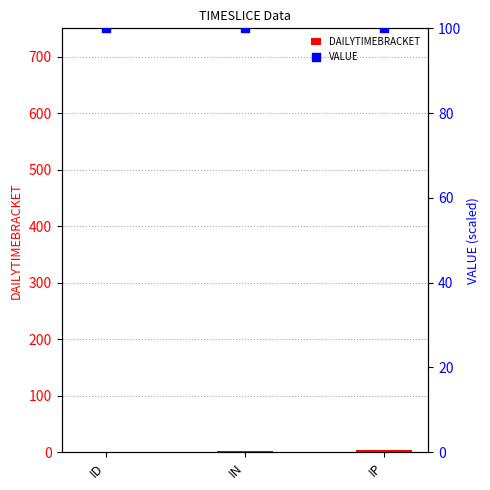

What is the total value across all series at IN?

102